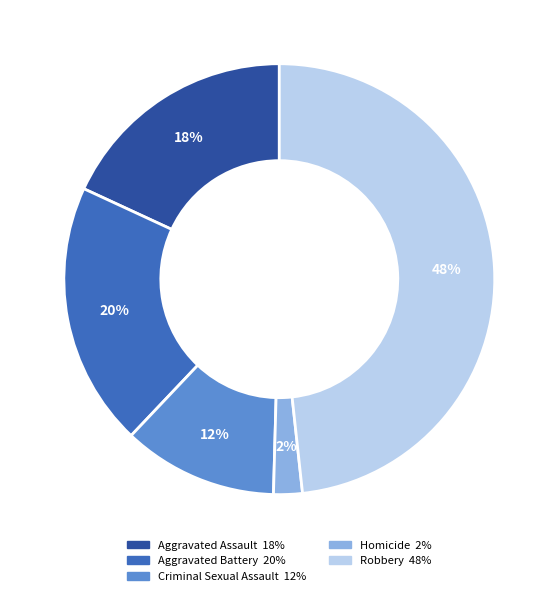

How many segments does this pie chart have?

5